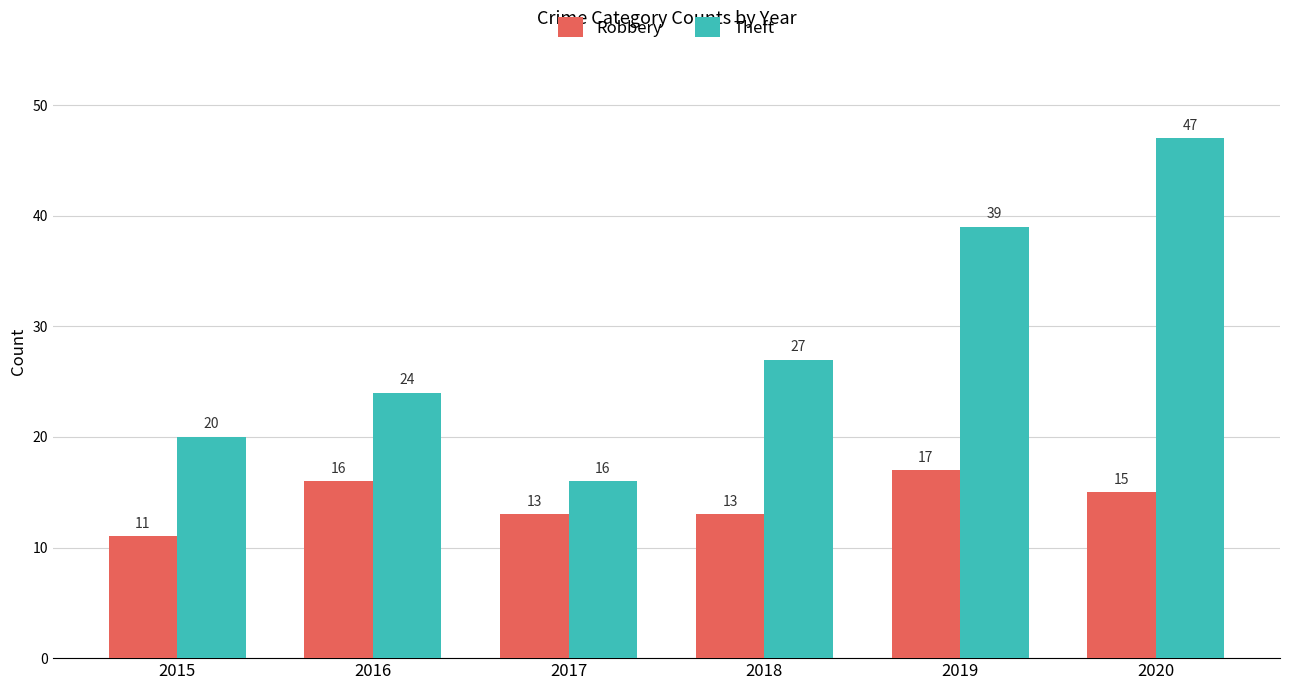

Reading left to right, transcribe all the data shown in this chart.

Robbery: 11	16	13	13	17	15
Theft: 20	24	16	27	39	47